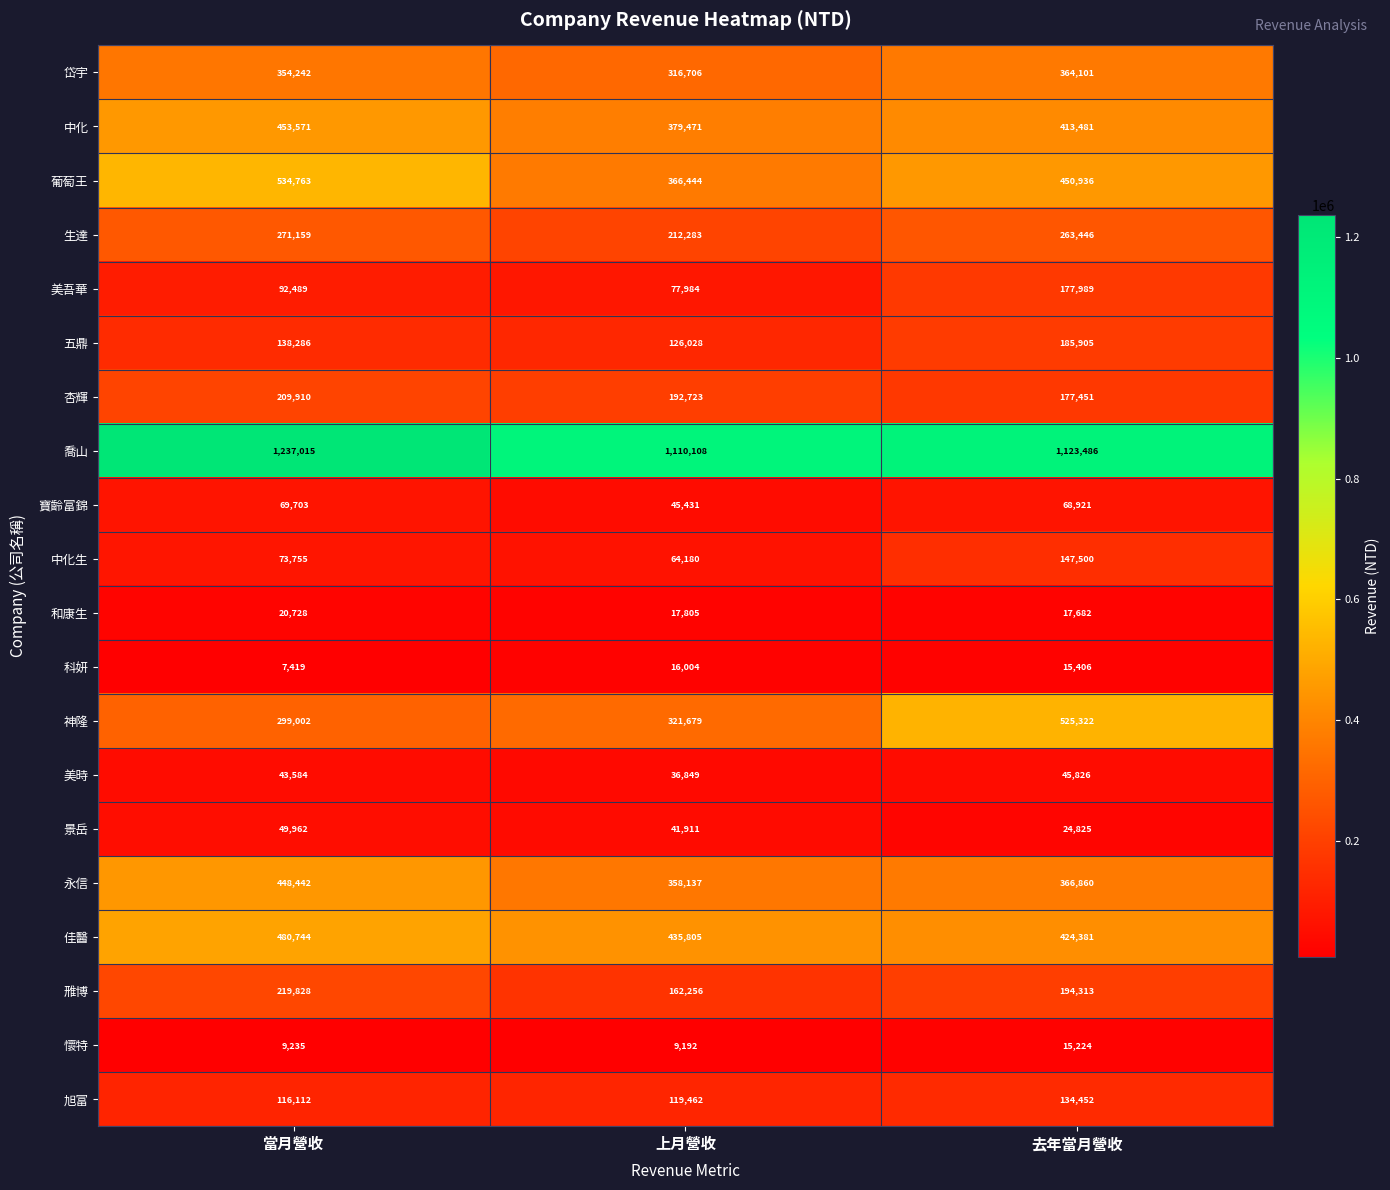

The 美時 series shows 45826 at 去年當月營收. True or false?

True